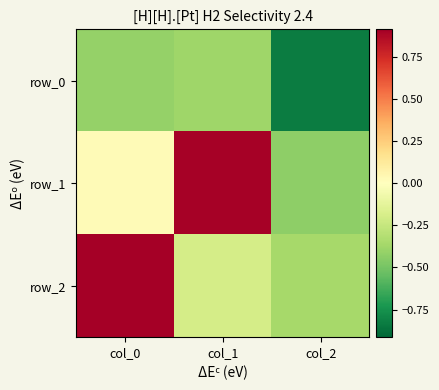

Reading left to right, list all the values displayed in this chart.

row_0: col_0=-0.4	col_1=-0.4	col_2=-0.8
row_1: col_0=0.0	col_1=0.9	col_2=-0.4
row_2: col_0=0.9	col_1=-0.2	col_2=-0.4